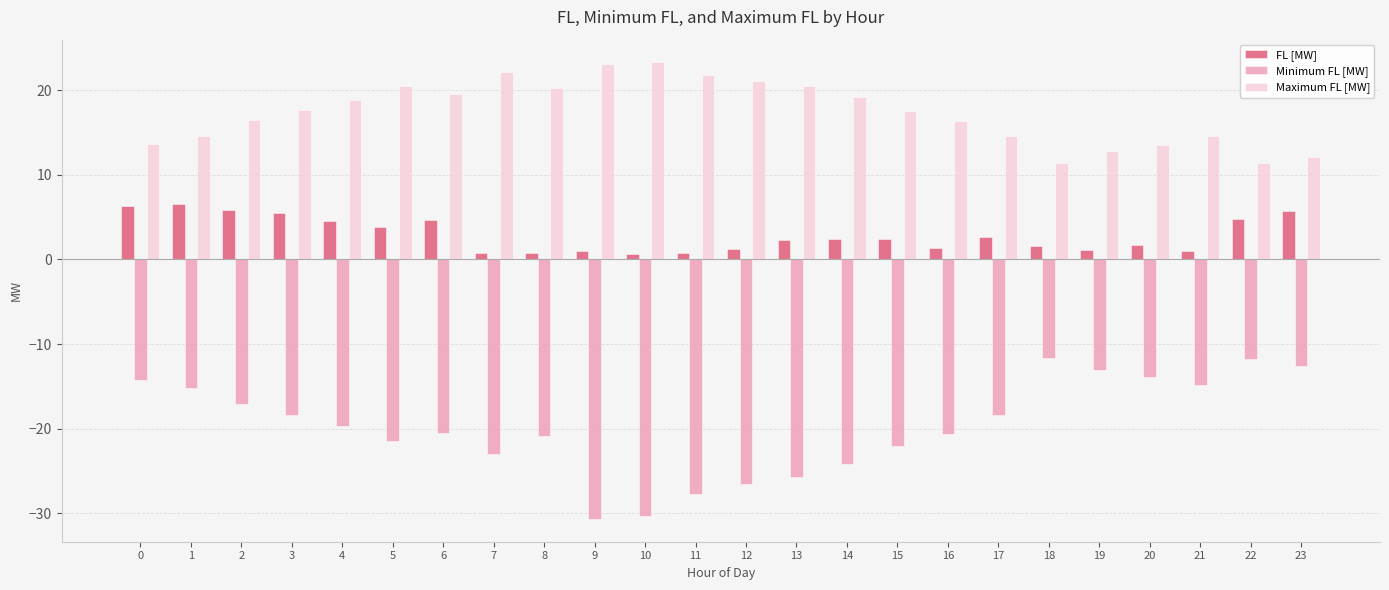

List the series in order of their overall mean, highest first.

Maximum FL [MW], FL [MW], Minimum FL [MW]